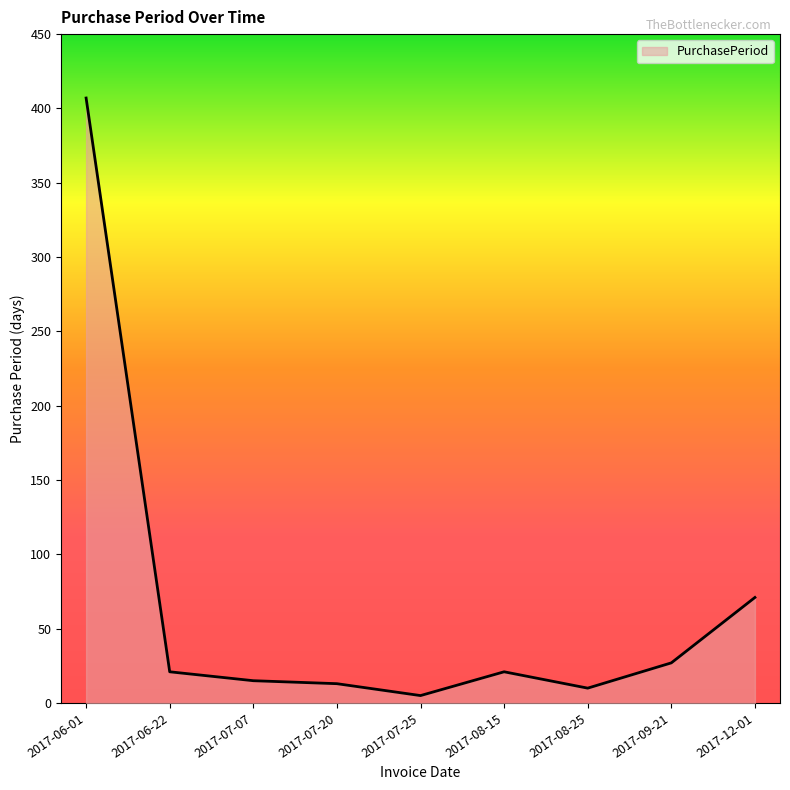

Which label corresponds to the largest value in the chart?

2017-06-01